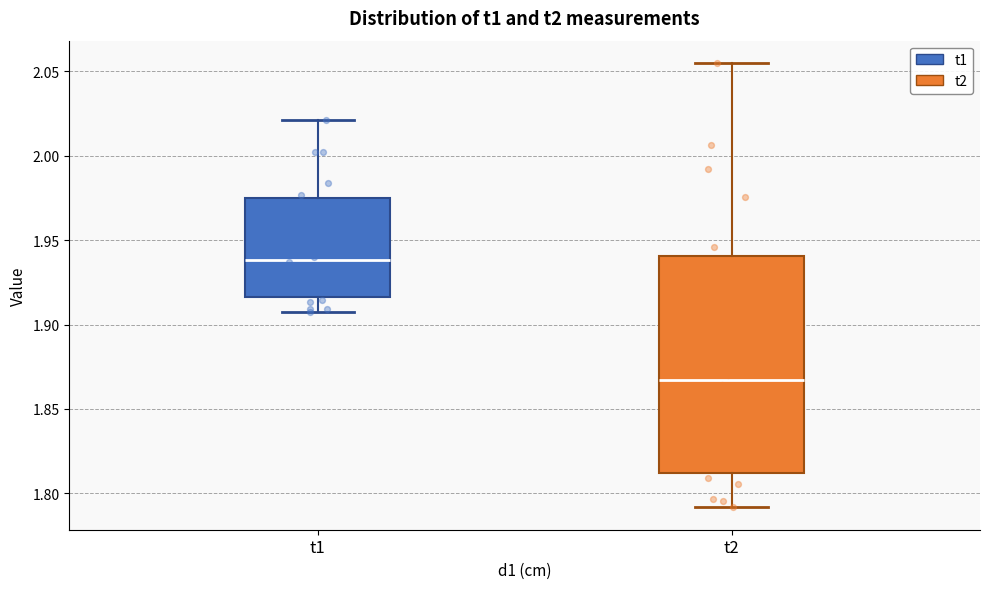

Reading left to right, read every box against the y-axis: the position of its median line, the range the box covers, and the ends of its whiskers. The values are not printed on the chart, so give them approximately, as read against the axis.

t1: median 1.940, box 1.915 to 1.975, whiskers 1.910 to 2.020
t2: median 1.865, box 1.810 to 1.940, whiskers 1.790 to 2.055